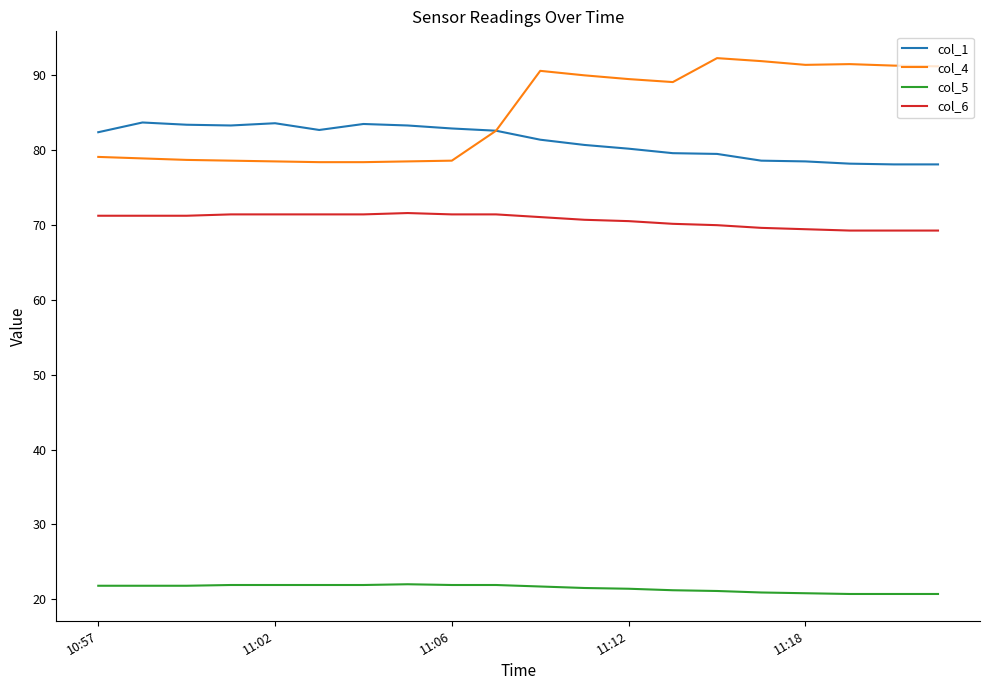

Rank the series by their maximum value, from lowest to highest.

col_5, col_6, col_1, col_4